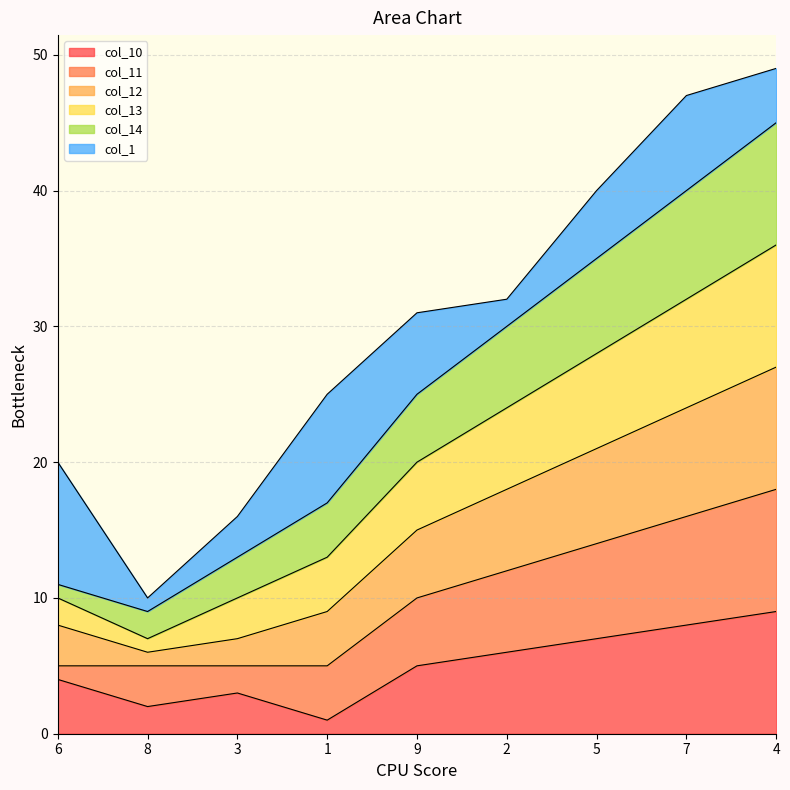

What is the maximum value shown in the chart?

49